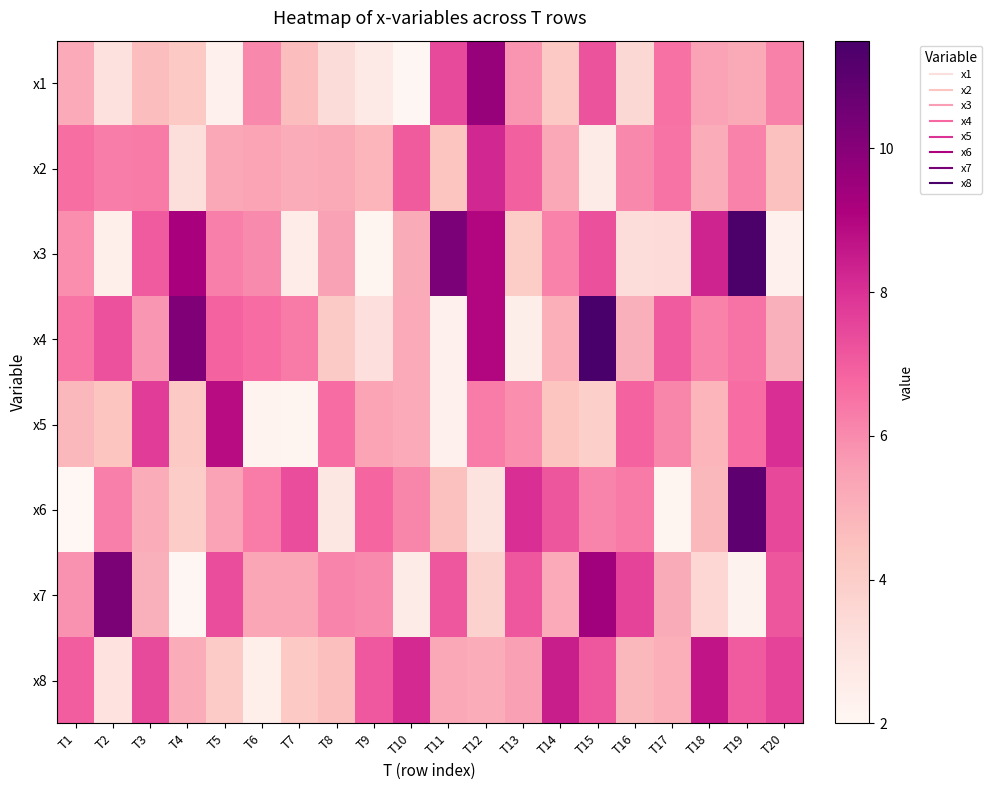

What is the greatest value displayed?

11.8